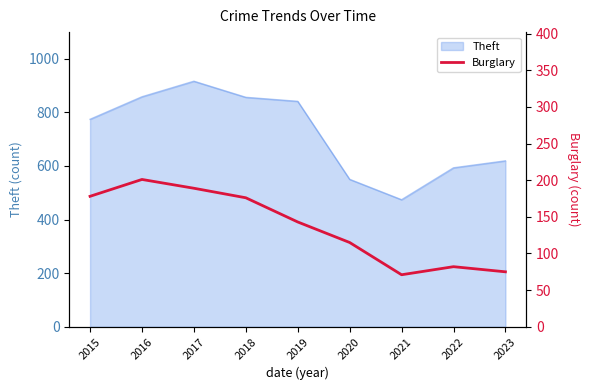

Which has a higher value, 2022 or 2018?

2018